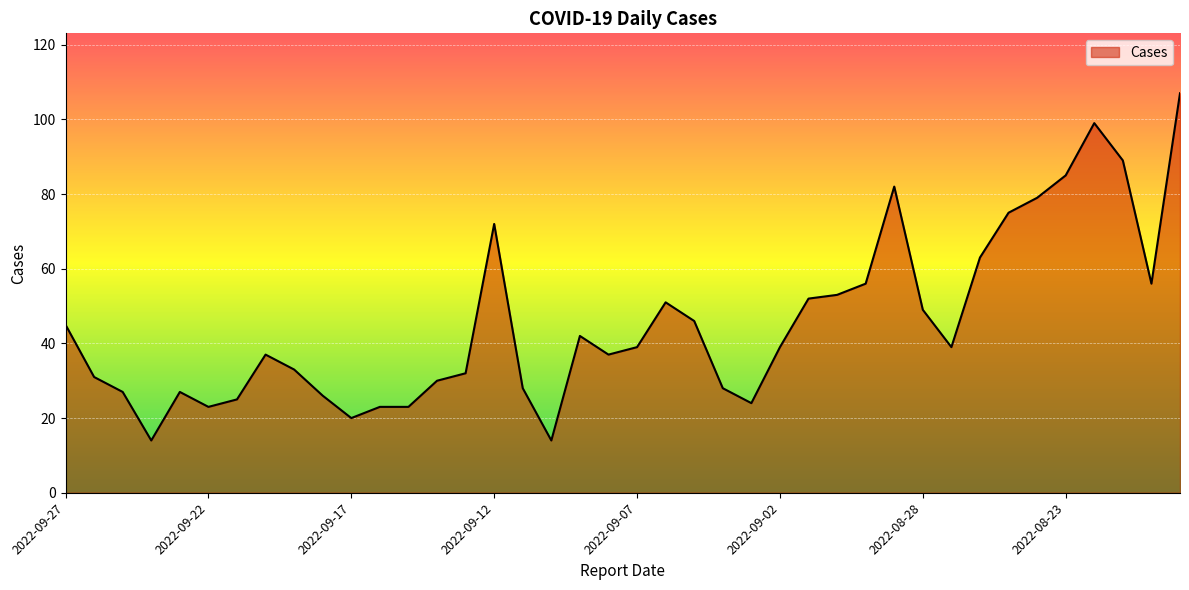

What is the minimum value shown in the chart?

14